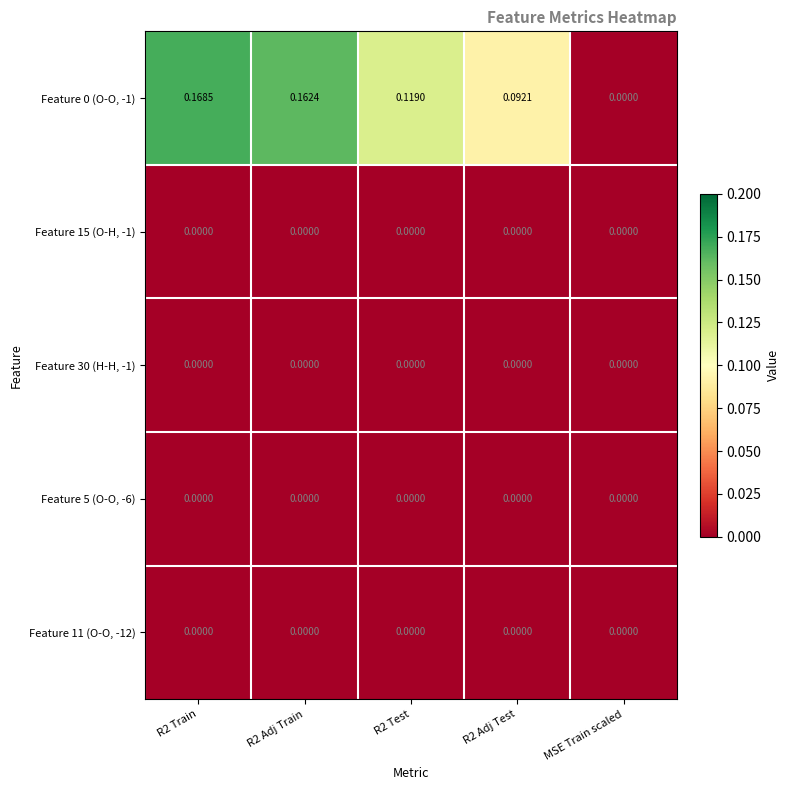

Which series has the largest range (max minus min)?

Feature 0 (O-O, -1)